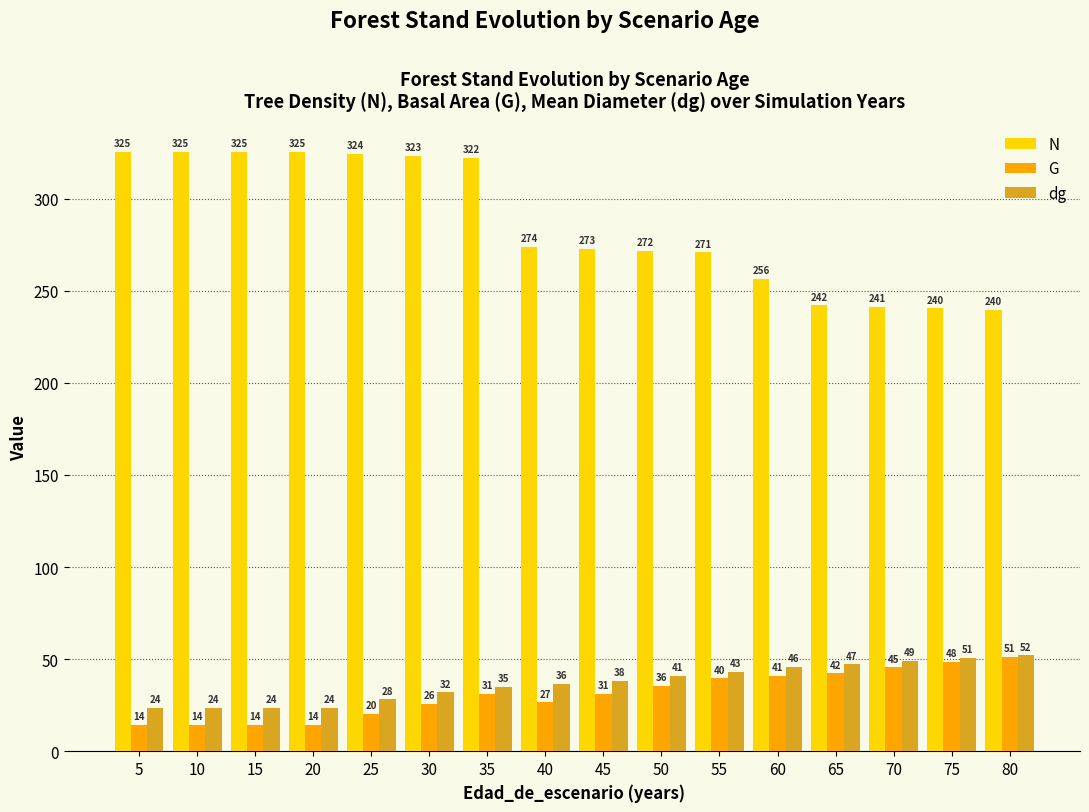

List the series in order of their peak value, highest first.

N, dg, G